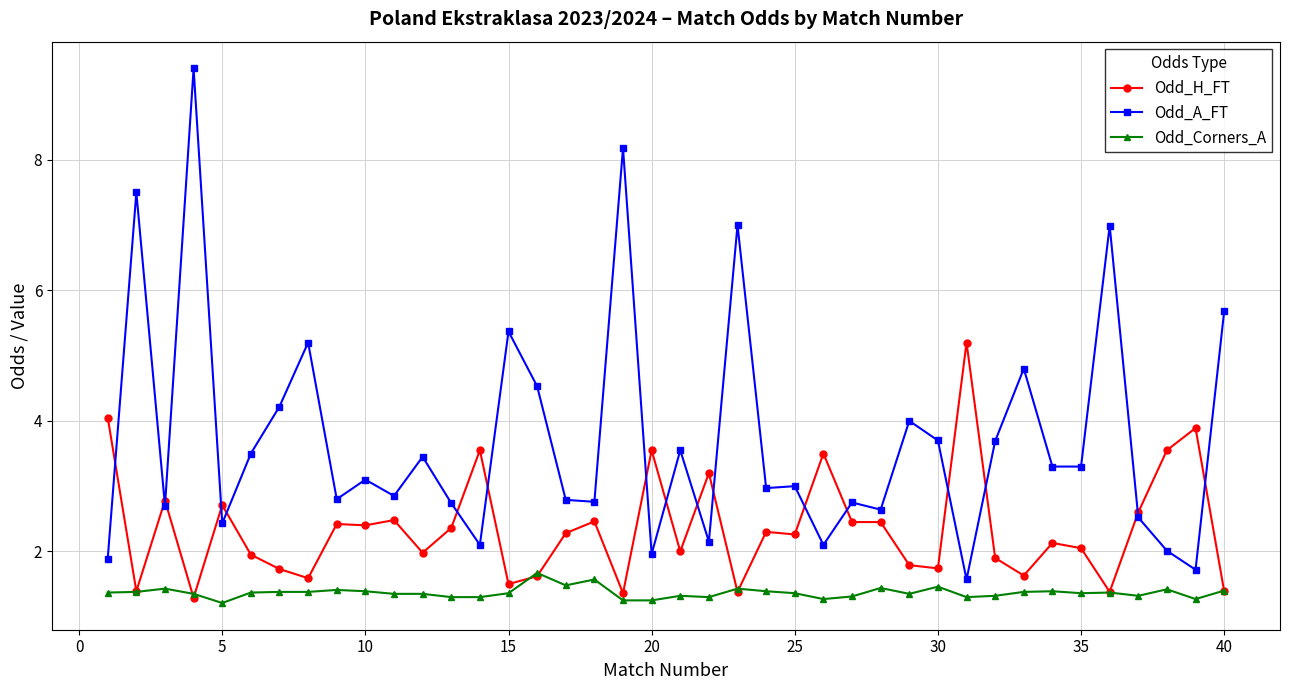

What is the minimum value shown in the chart?

1.2